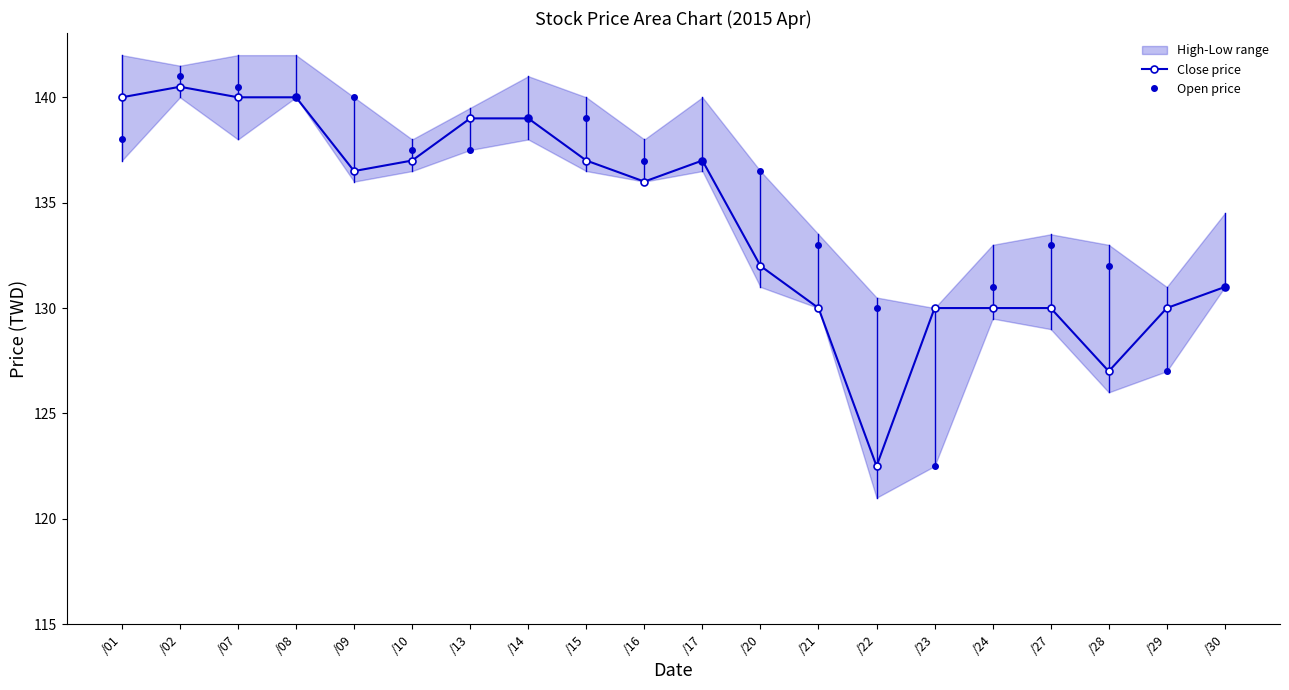

Reading left to right, extract all data points from this chart.

Close price: /01=140.0	/02=140.5	/07=140.0	/08=140.0	/09=136.5	/10=137.0	/13=139.0	/14=139.0	/15=137.0	/16=136.0	/17=137.0	/20=132.0	/21=130.0	/22=122.5	/23=130.0	/24=130.0	/27=130.0	/28=127.0	/29=130.0	/30=131.0
Open price: /01=138.0	/02=141.0	/07=140.5	/08=140.0	/09=140.0	/10=137.5	/13=137.5	/14=139.0	/15=139.0	/16=137.0	/17=137.0	/20=136.5	/21=133.0	/22=130.0	/23=122.5	/24=131.0	/27=133.0	/28=132.0	/29=127.0	/30=131.0